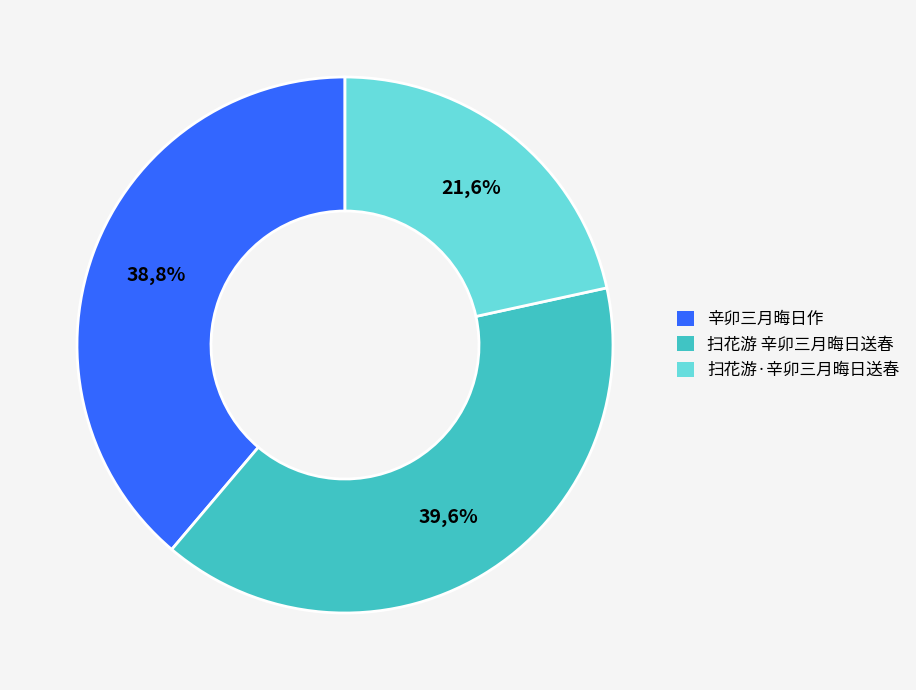

How many slices are in this pie chart?

3